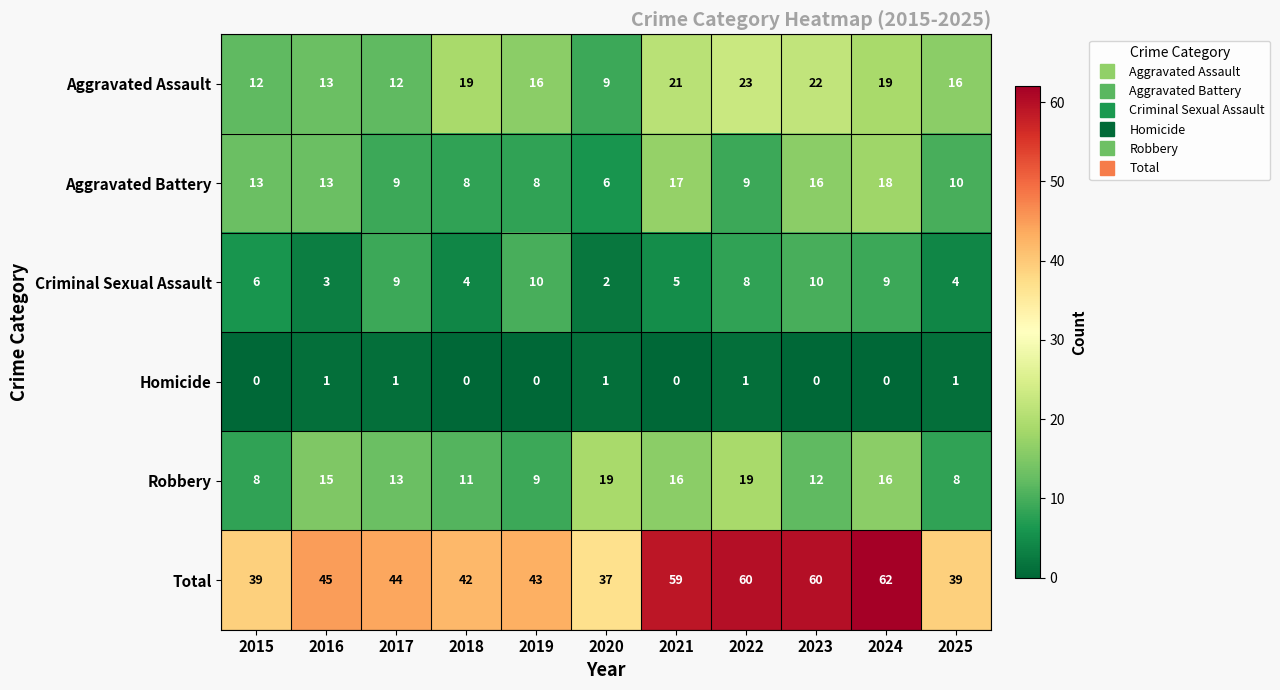

Which series has the widest spread of values?

Total